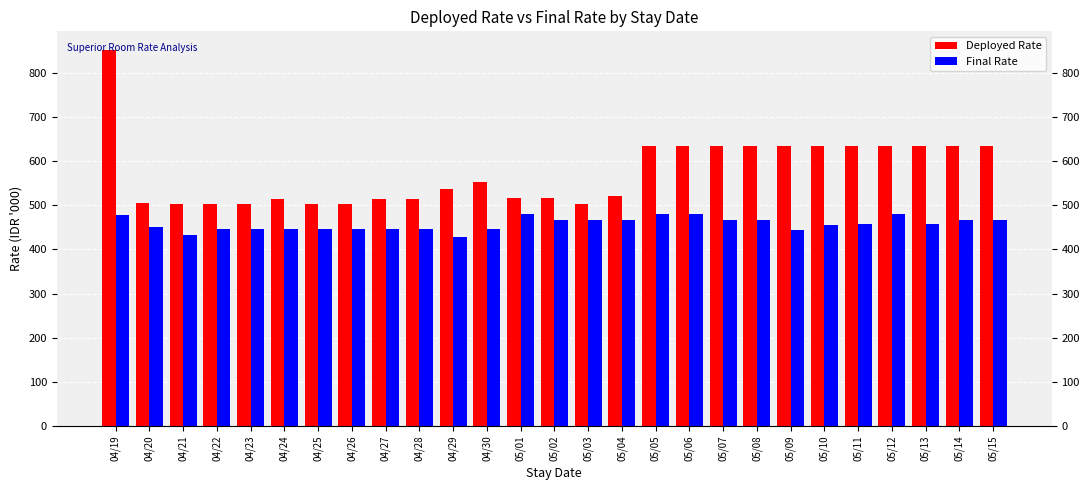

What is the maximum value shown in the chart?

851.5